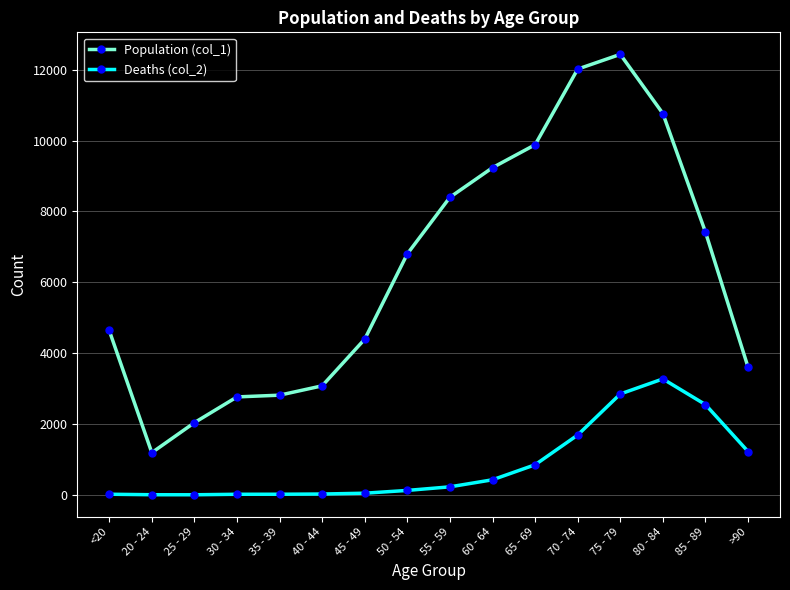

The Population (col_1) series shows 3598 at 50 - 54. True or false?

False